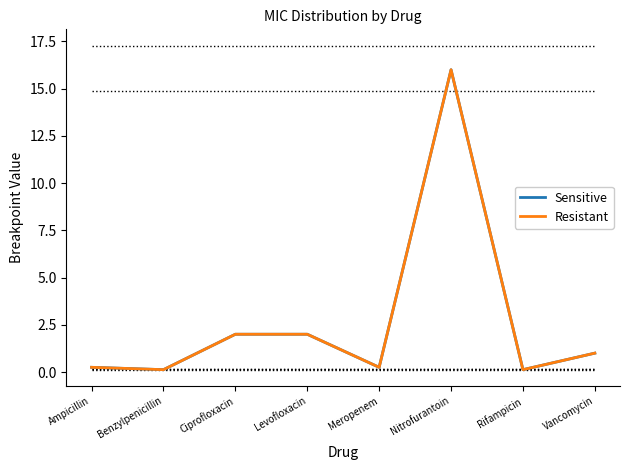

Where is Resistant nearest to the value 8?

Ciprofloxacin